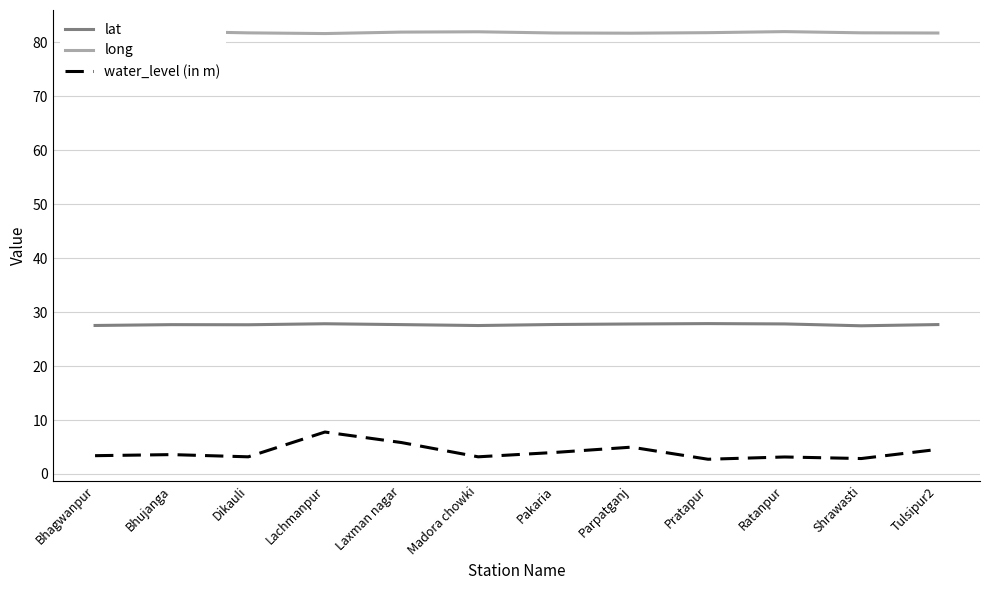

How many distinct data groups are displayed?

3